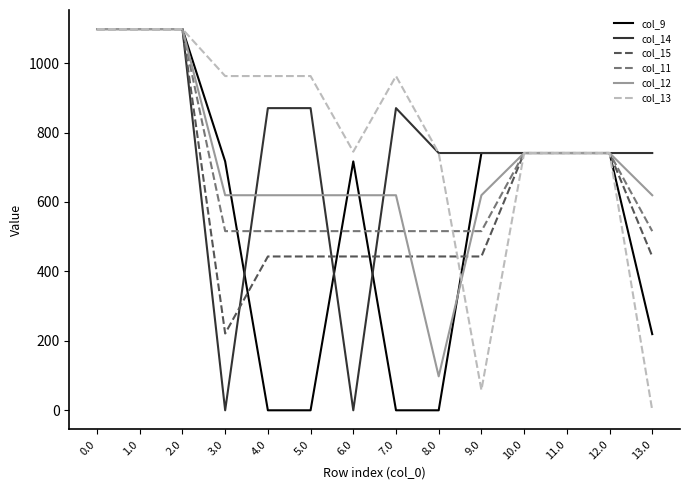

What is the minimum value for col_11?

516.0